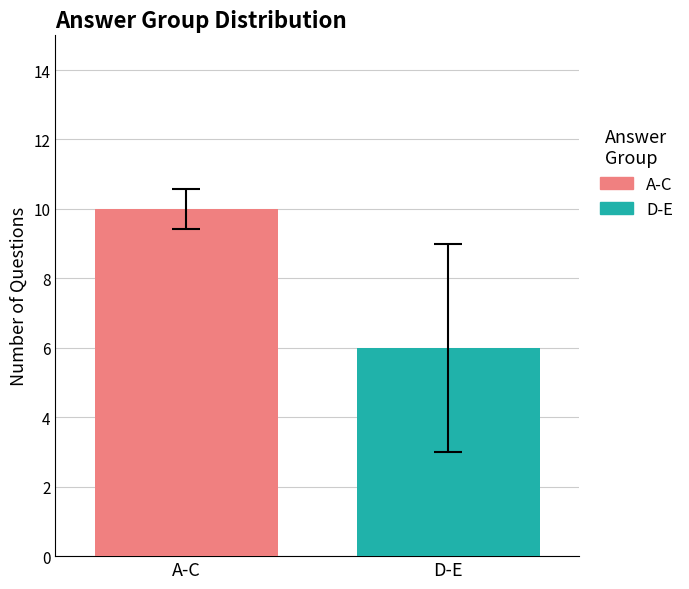

Rank the series by their average value, from highest to lowest.

A-C, D-E